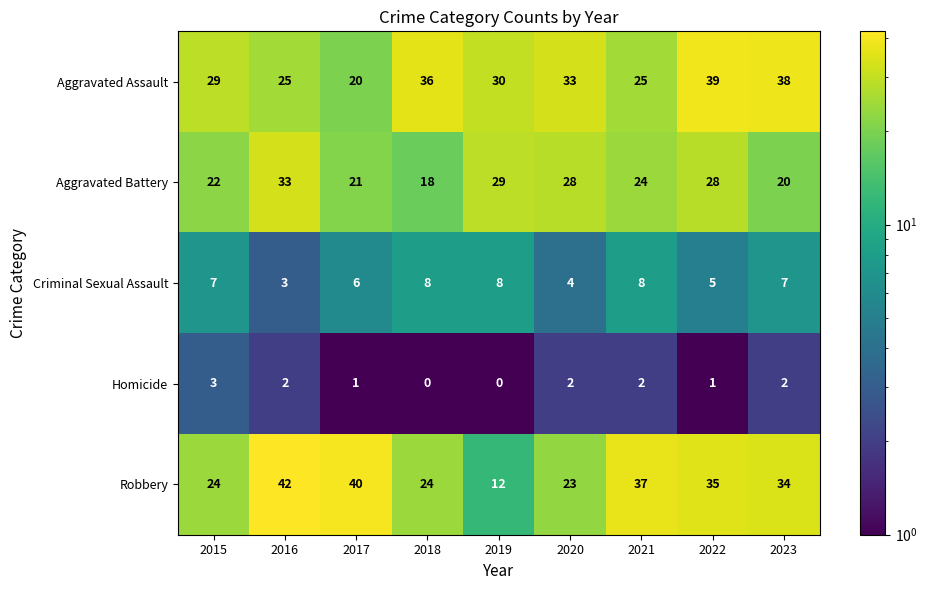

At which category is the sum across all series the highest?

2022